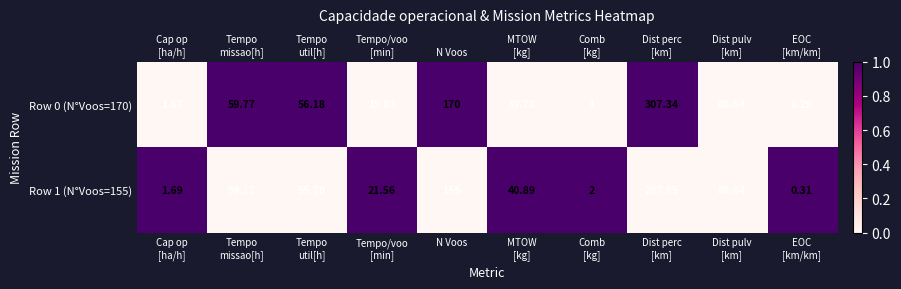

The Row 0 (N°Voos=170) series shows 1.0 at N Voos. True or false?

True